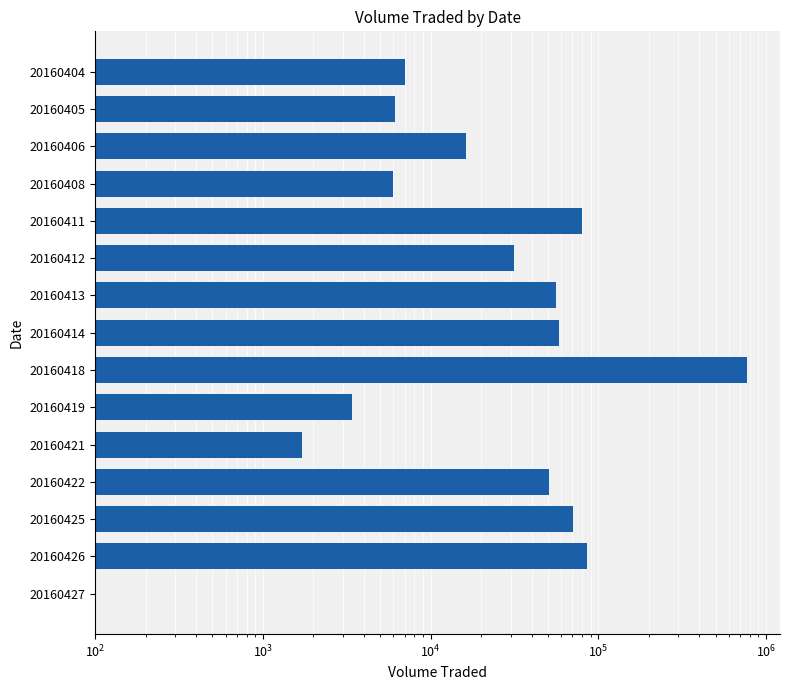

Are the bars grouped side by side (vs. stacked)?

No